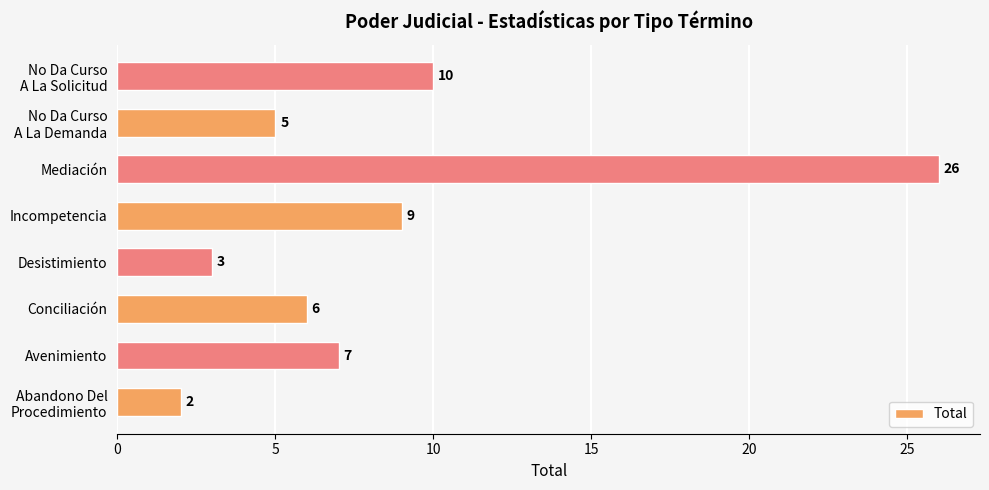

Count the number of data series in this chart.

1